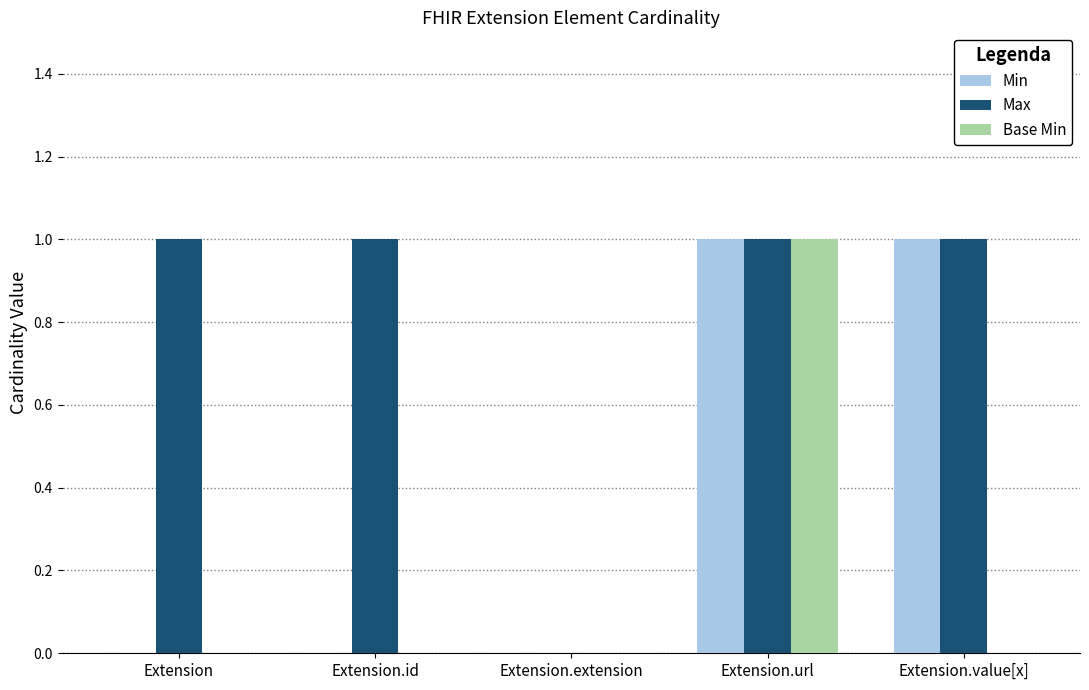

Which series has the largest total across all categories?

Max